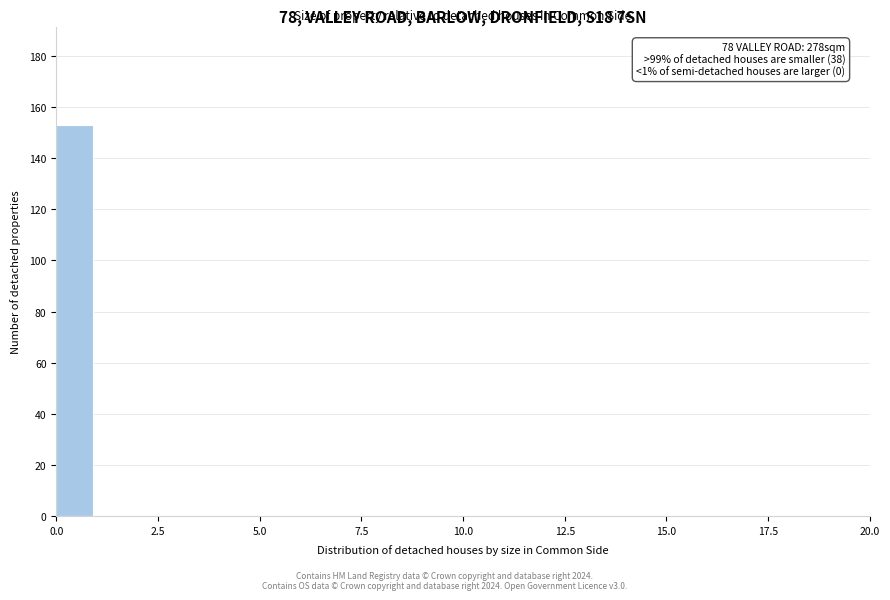

Read against the x-axis, roughly where is the centre of the tallest bar?

0.5